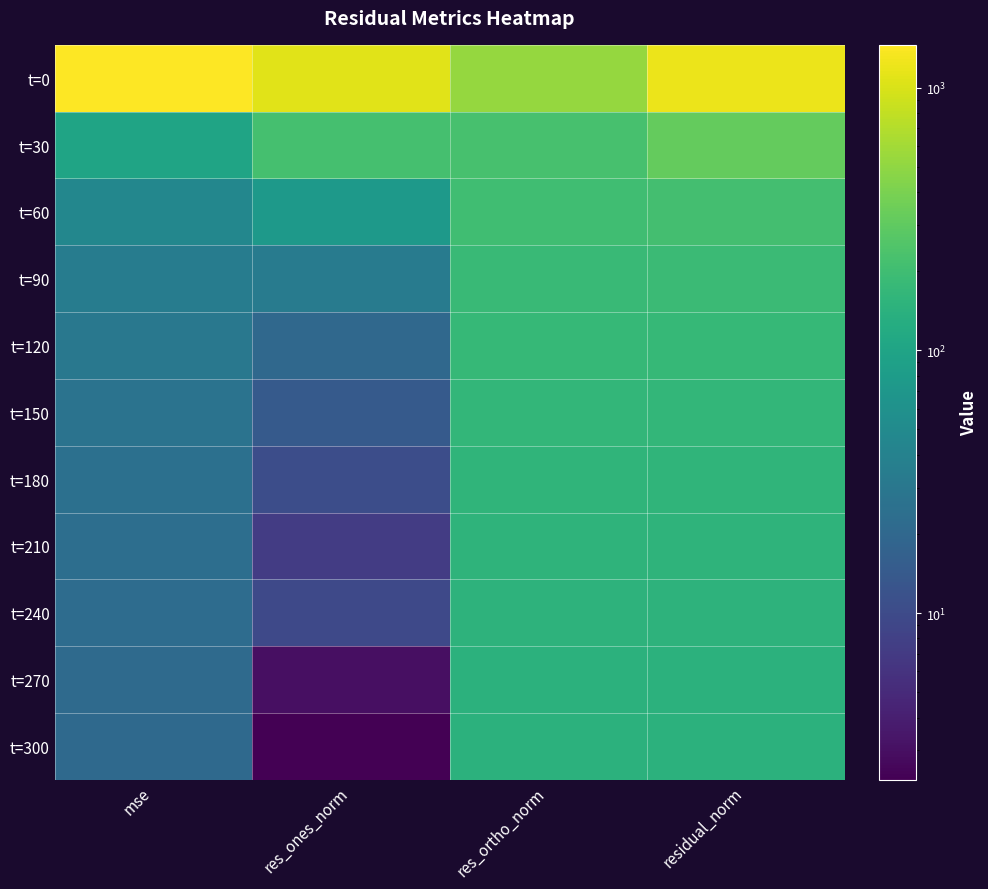

Reading left to right, extract all data points from this chart.

t=0: mse=1456.2	res_ones_norm=1088.7	res_ortho_norm=520.6	residual_norm=1206.7
t=30: mse=99.0	res_ones_norm=220.2	res_ortho_norm=224.8	residual_norm=314.7
t=60: mse=45.7	res_ones_norm=75.0	res_ortho_norm=200.1	residual_norm=213.7
t=90: mse=34.7	res_ones_norm=33.9	res_ortho_norm=183.2	residual_norm=186.3
t=120: mse=30.4	res_ones_norm=20.4	res_ortho_norm=173.1	residual_norm=174.3
t=150: mse=27.2	res_ones_norm=14.2	res_ortho_norm=164.4	residual_norm=165.0
t=180: mse=25.2	res_ones_norm=10.6	res_ortho_norm=158.5	residual_norm=158.8
t=210: mse=23.8	res_ones_norm=7.3	res_ortho_norm=154.0	residual_norm=154.2
t=240: mse=22.3	res_ones_norm=9.6	res_ortho_norm=149.2	residual_norm=149.5
t=270: mse=21.5	res_ones_norm=3.0	res_ortho_norm=146.5	residual_norm=146.6
t=300: mse=20.7	res_ones_norm=2.3	res_ortho_norm=143.9	residual_norm=144.0